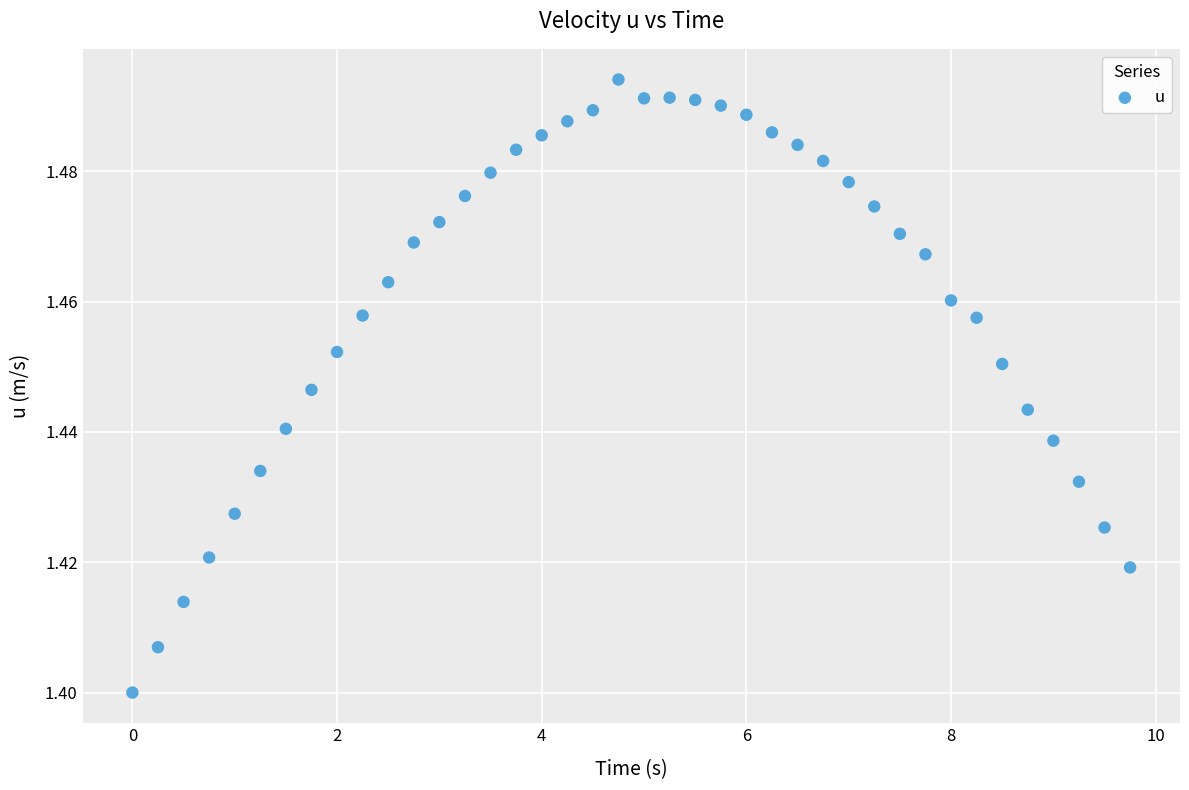

What is the range of X values (max minus min)?

9.8